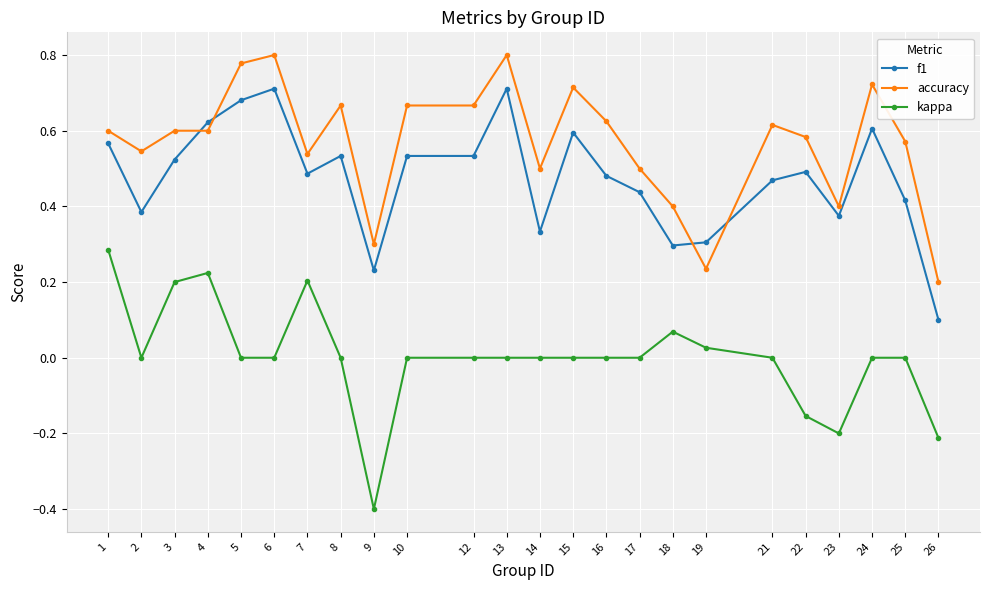

What is the sum of the accuracy values at 4 and 18?

1.0